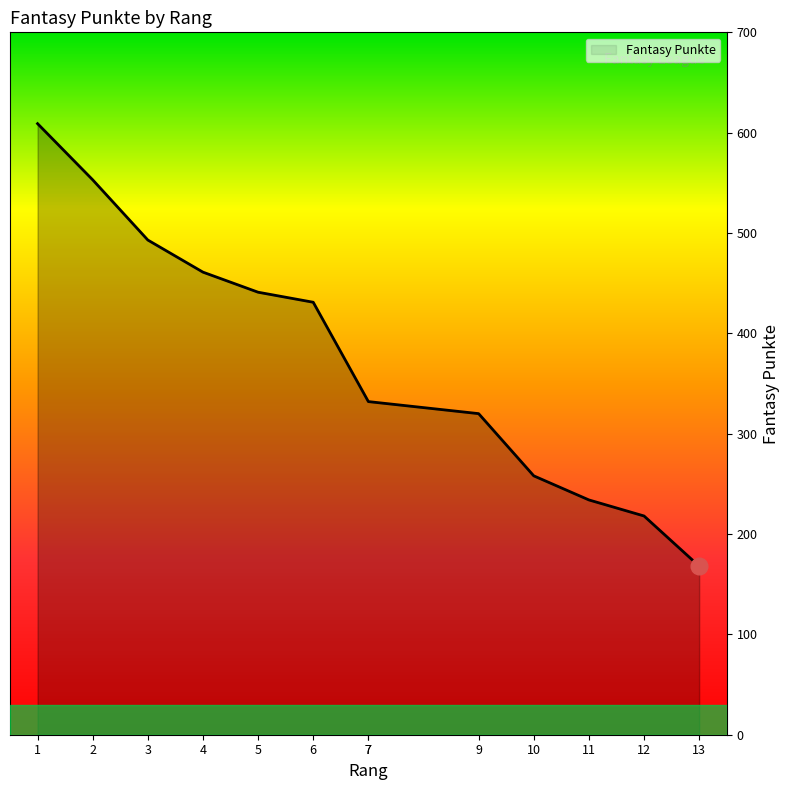

Is it true that the value at 12 is 218?

True